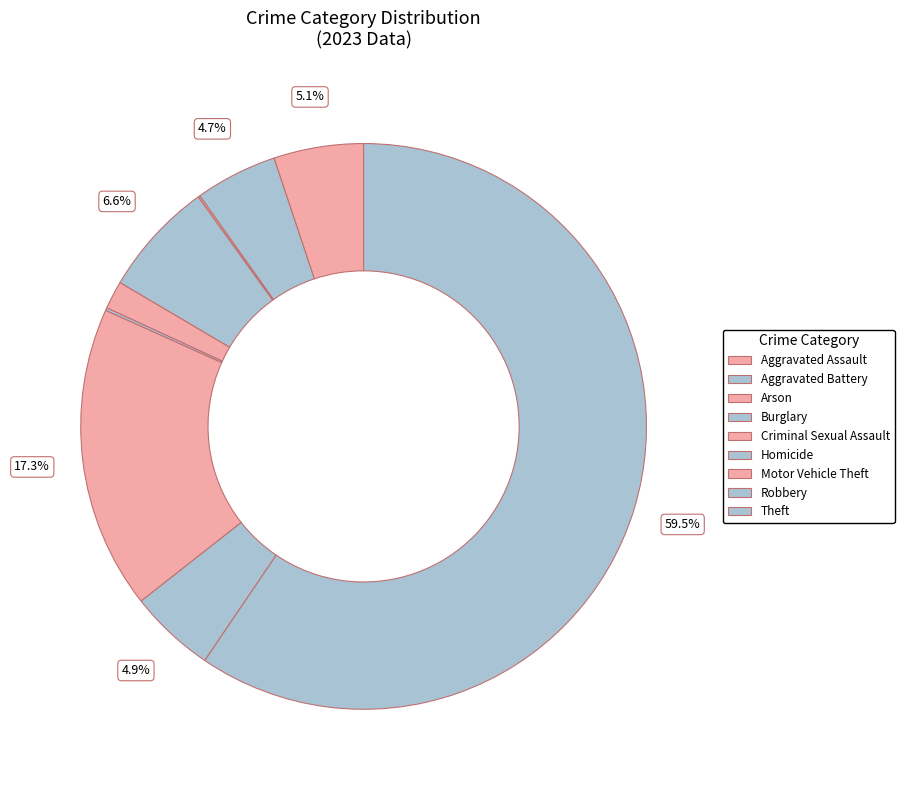

True or false: Robbery accounts for 1% of the total.

False